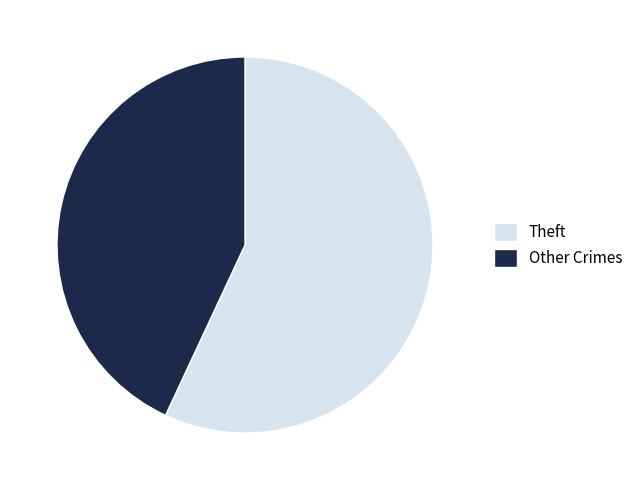

Is it true that Theft is 72% of the pie?

False